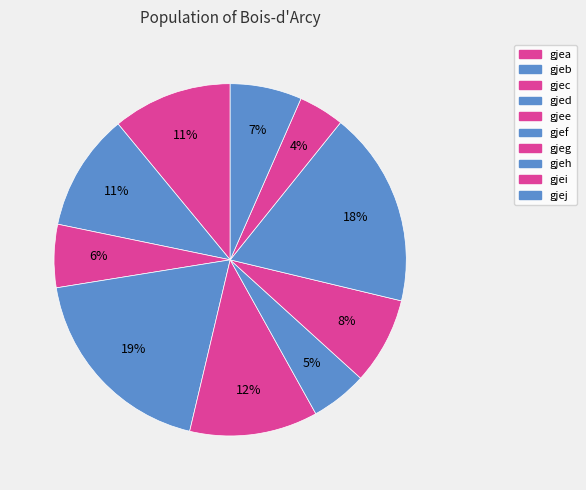

True or false: gjeh accounts for 18% of the total.

True